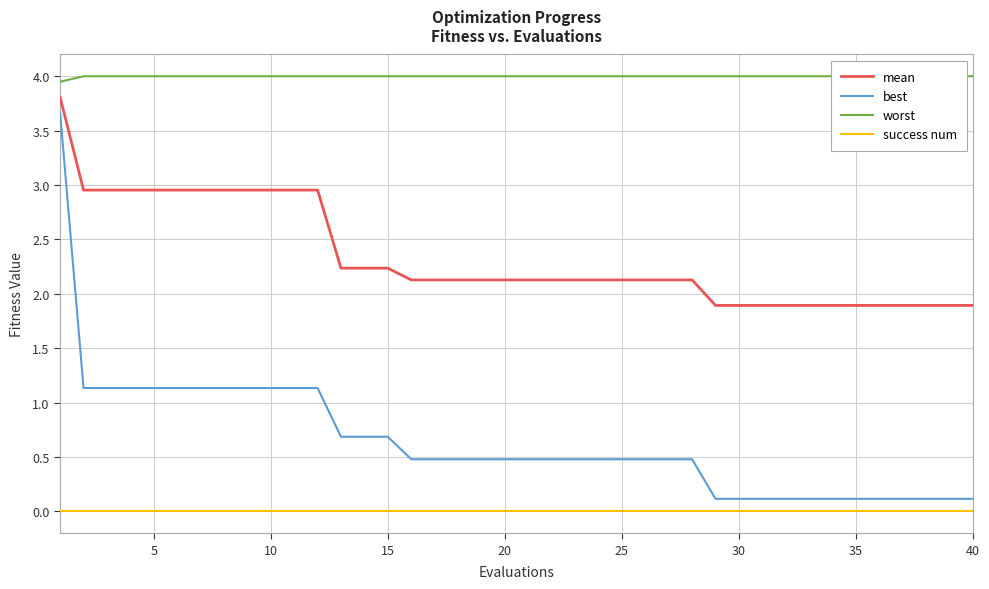

True or false: best and success num intersect in this chart.

False